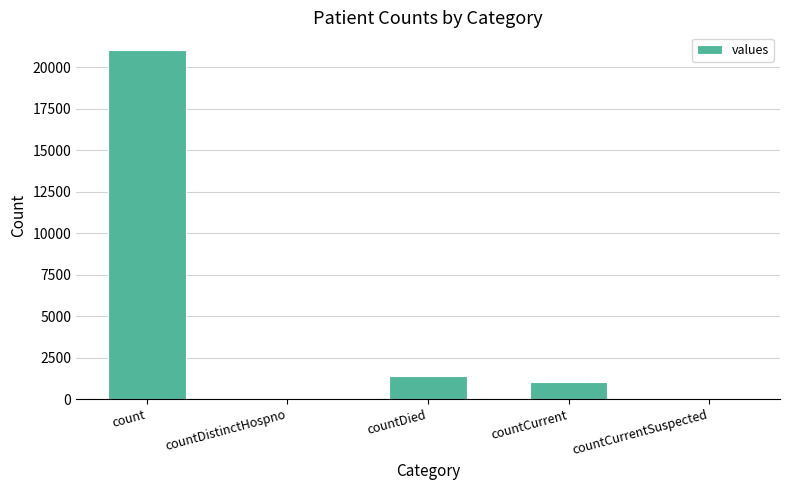

The value at countDied is 1405. True or false?

True